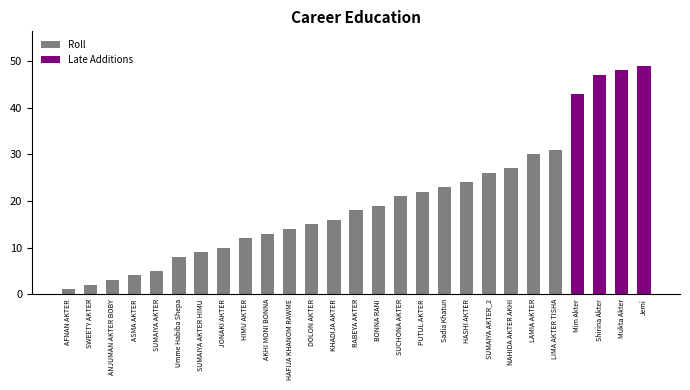

What is the change in value from SUMAIYA AKTER_2 to Shirina Akter?

+21